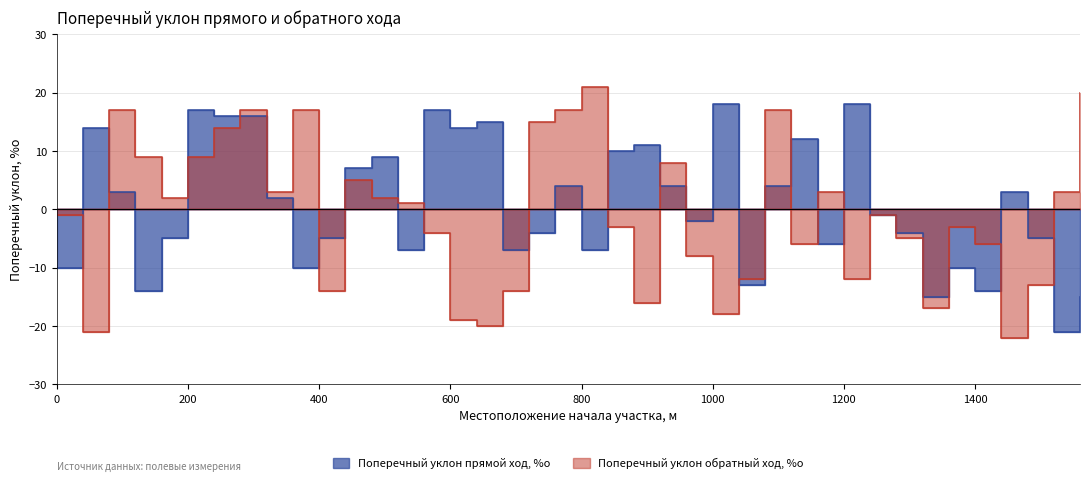

What is the value of the Поперечный уклон обратный ход, %о point at the 16th from the left?

-19